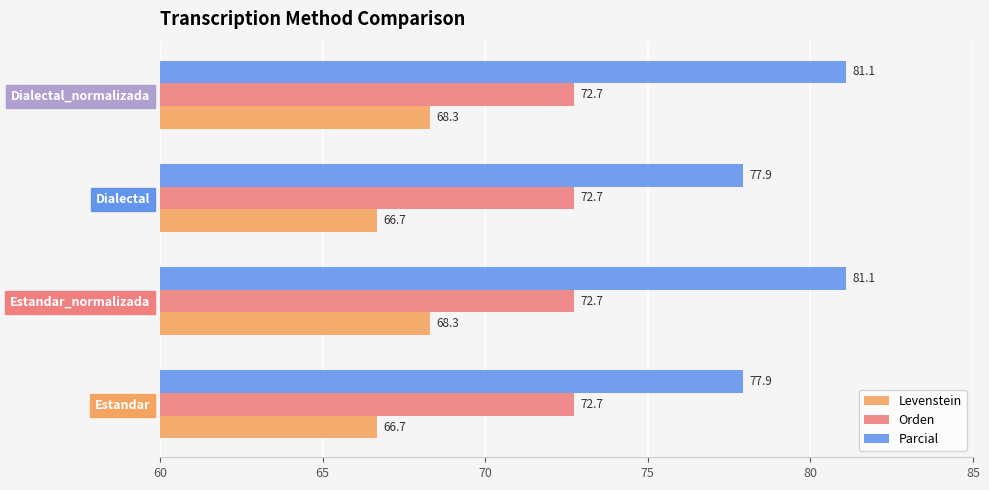

What is the maximum value shown in the chart?

81.1